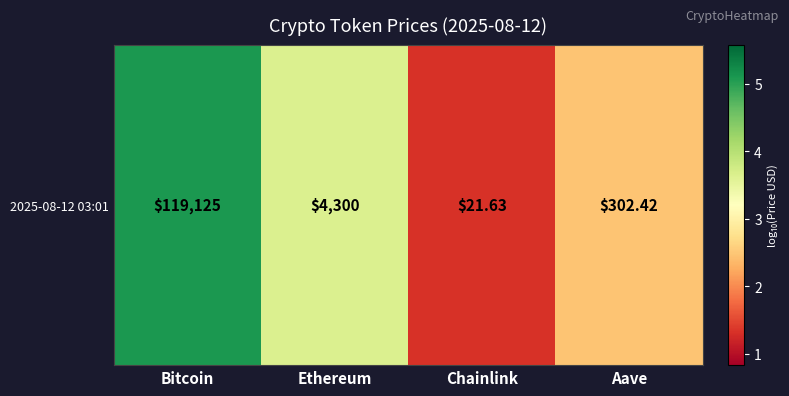

Rank the categories by value from highest to lowest.

Bitcoin, Ethereum, Aave, Chainlink